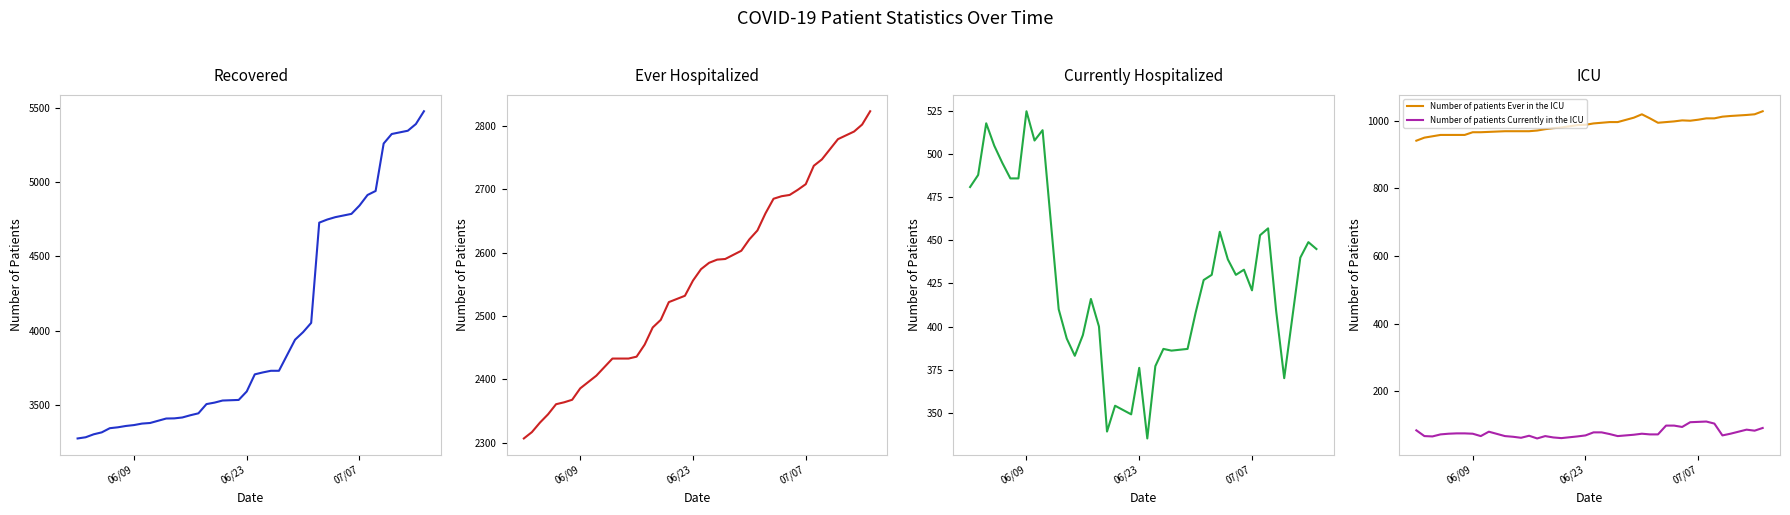

What is the minimum value for Number of patients who have Recovered?

3275